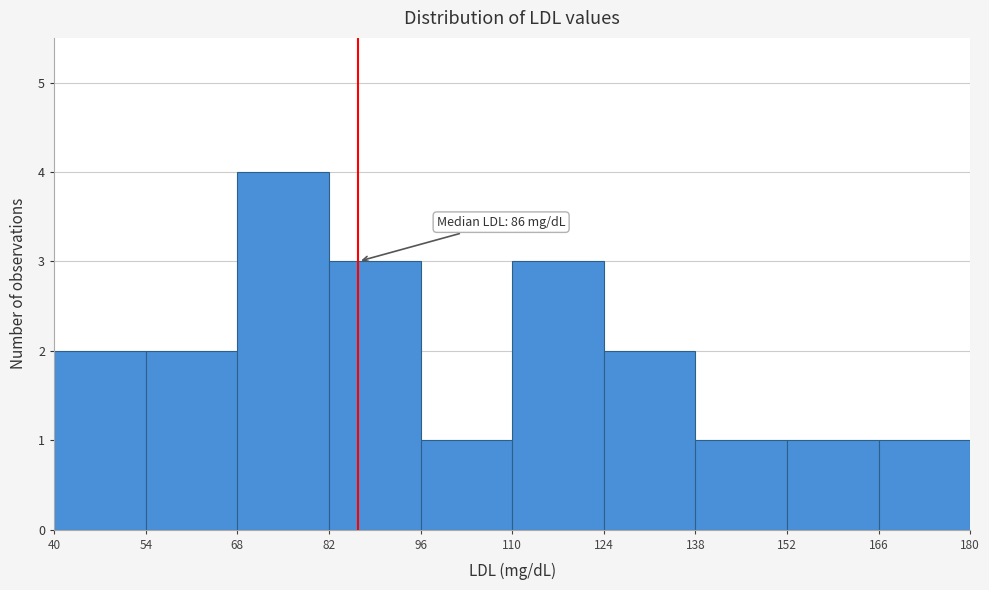

Over which range of the x-axis is the bar tallest?

68 to 82